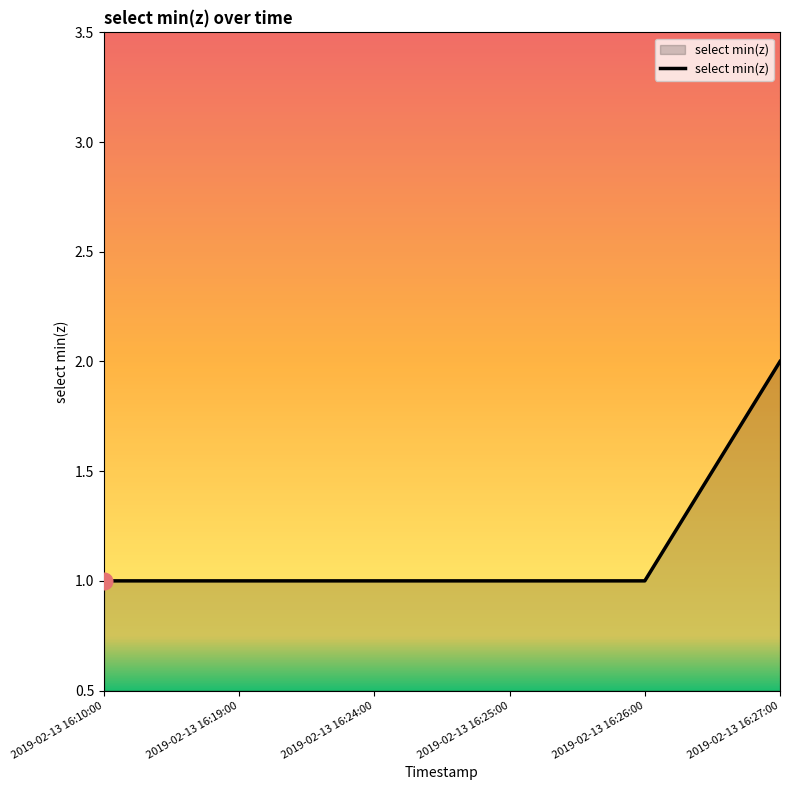

What is the sum of all values?

7